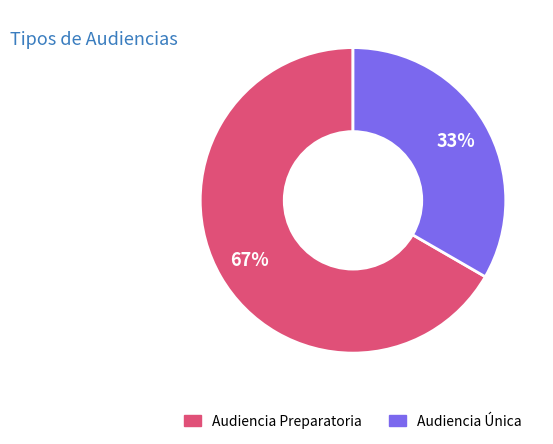

What is the ratio of the value at Audiencia Única to the value at Audiencia Preparatoria?

0.5